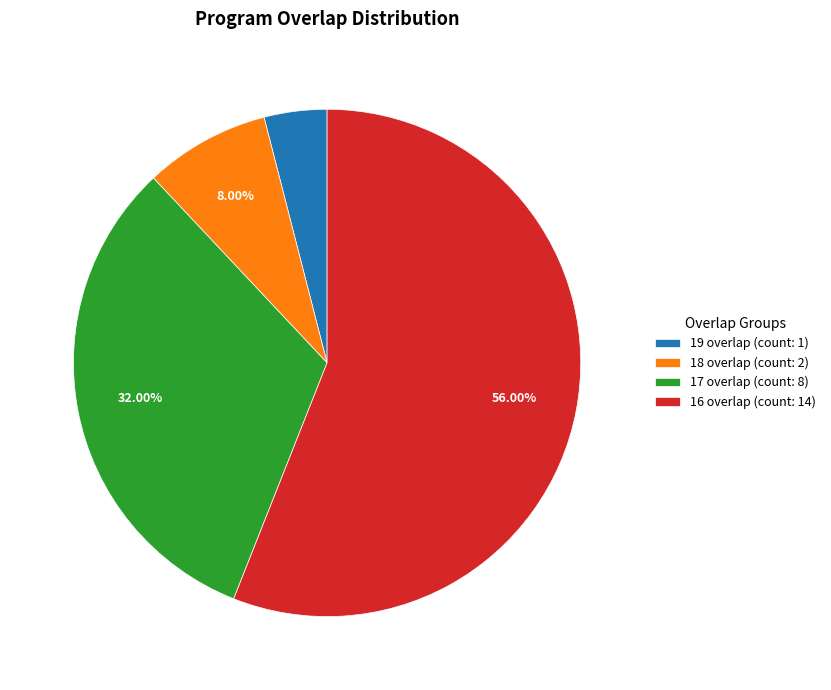

Combined, do 18 overlap (count: 2) and 17 overlap (count: 8) account for over 50%?

No